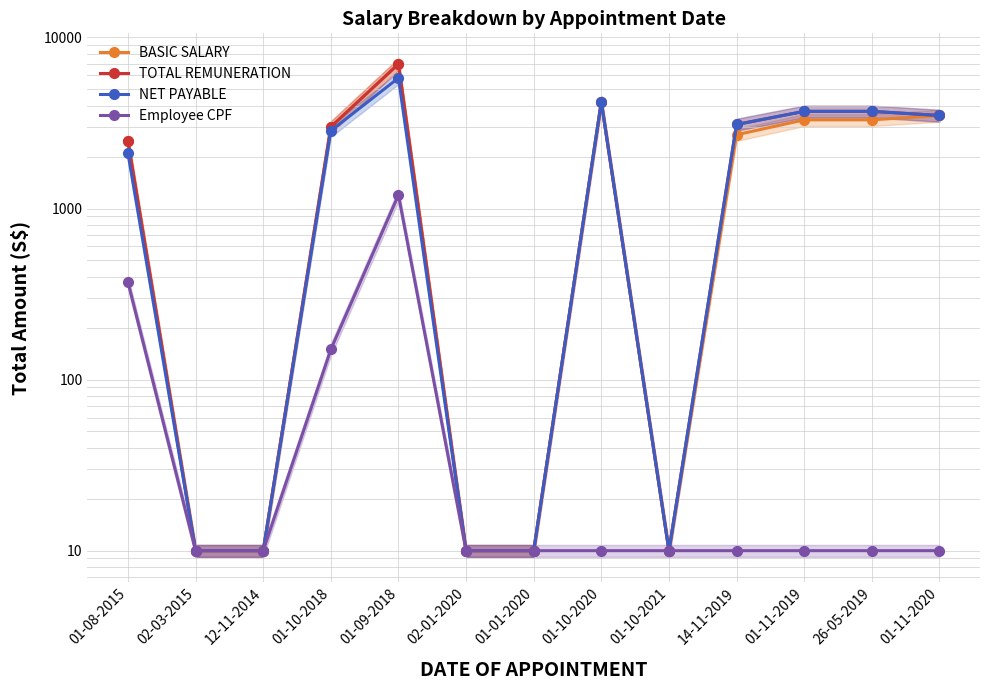

How many distinct data groups are displayed?

4